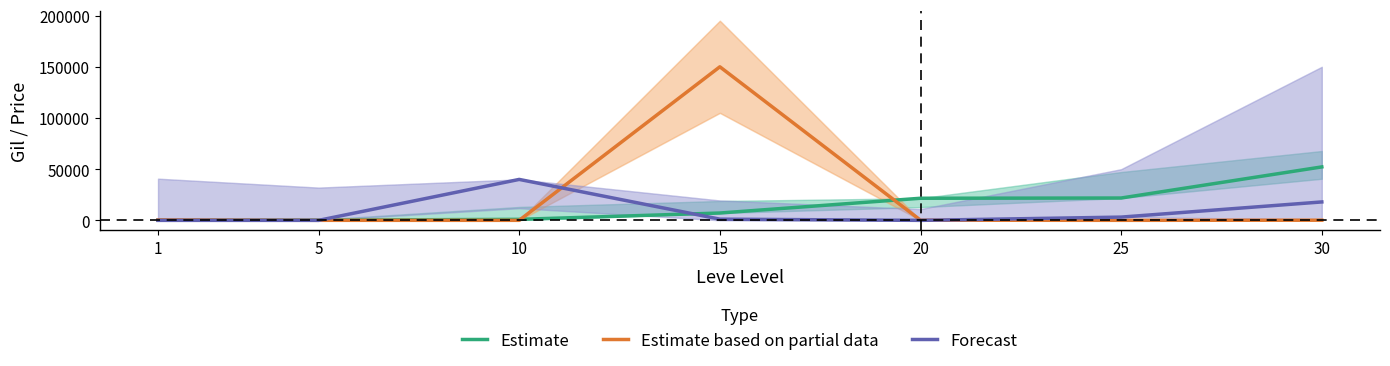

Where do Estimate based on partial data and Estimate first cross each other?

1 and 5